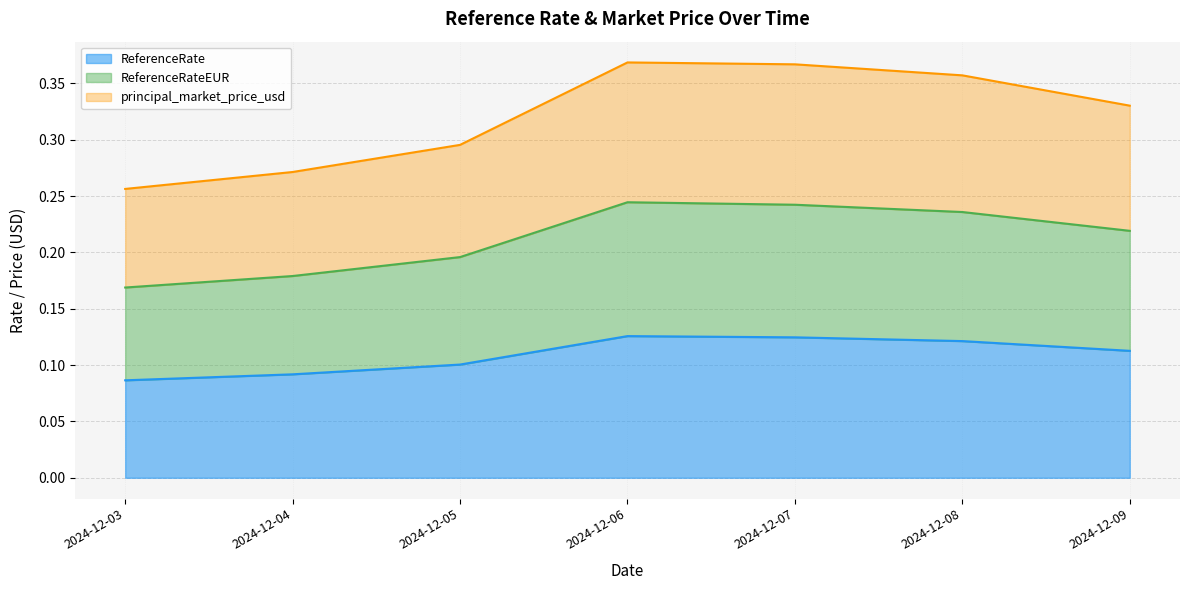

True or false: principal_market_price_usd and ReferenceRateEUR cross at least once.

False